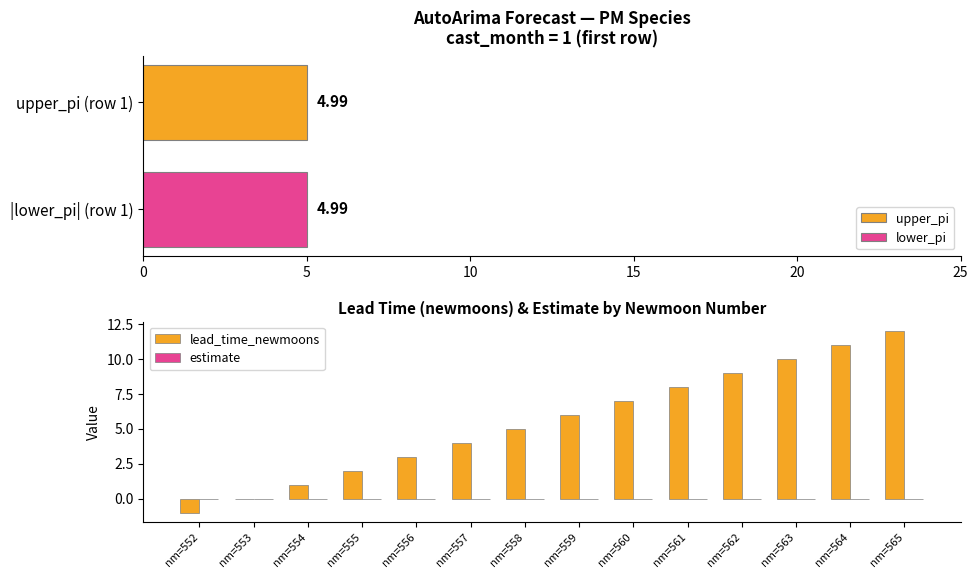

Which category has the highest value in the lead_time_newmoons series?

nm=565